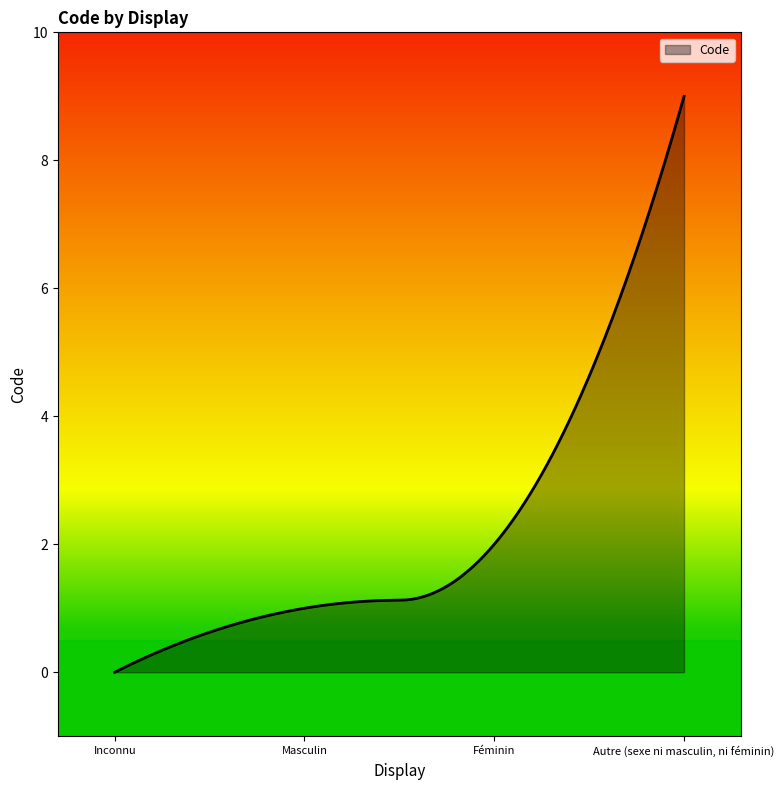

Does the chart have visible grid lines?

No